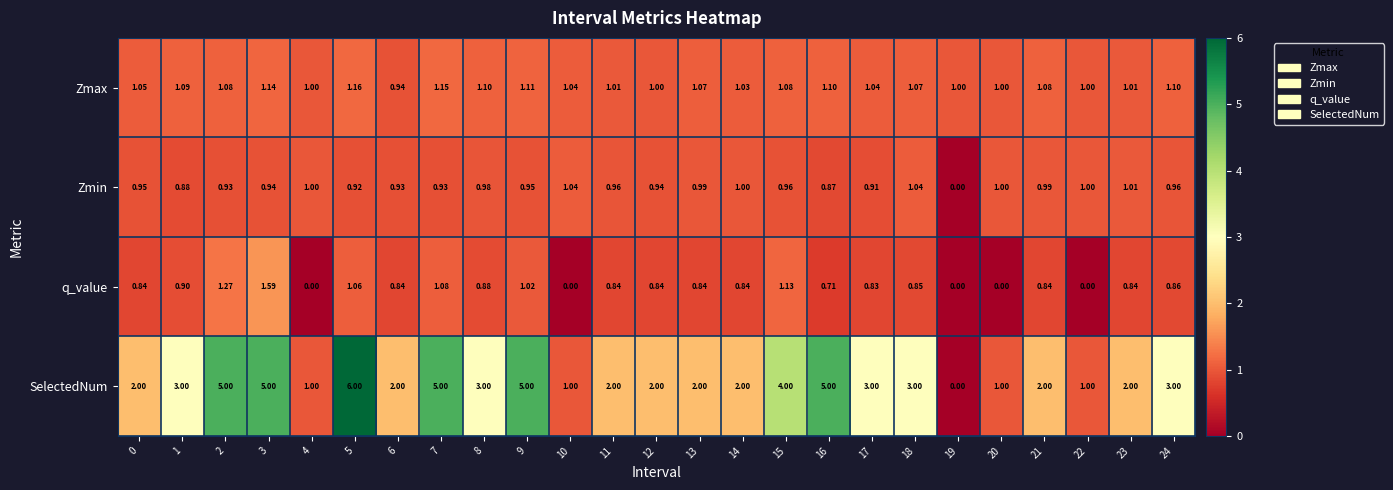

Is the value of Zmax at 20 greater than the value of q_value at 13?

Yes